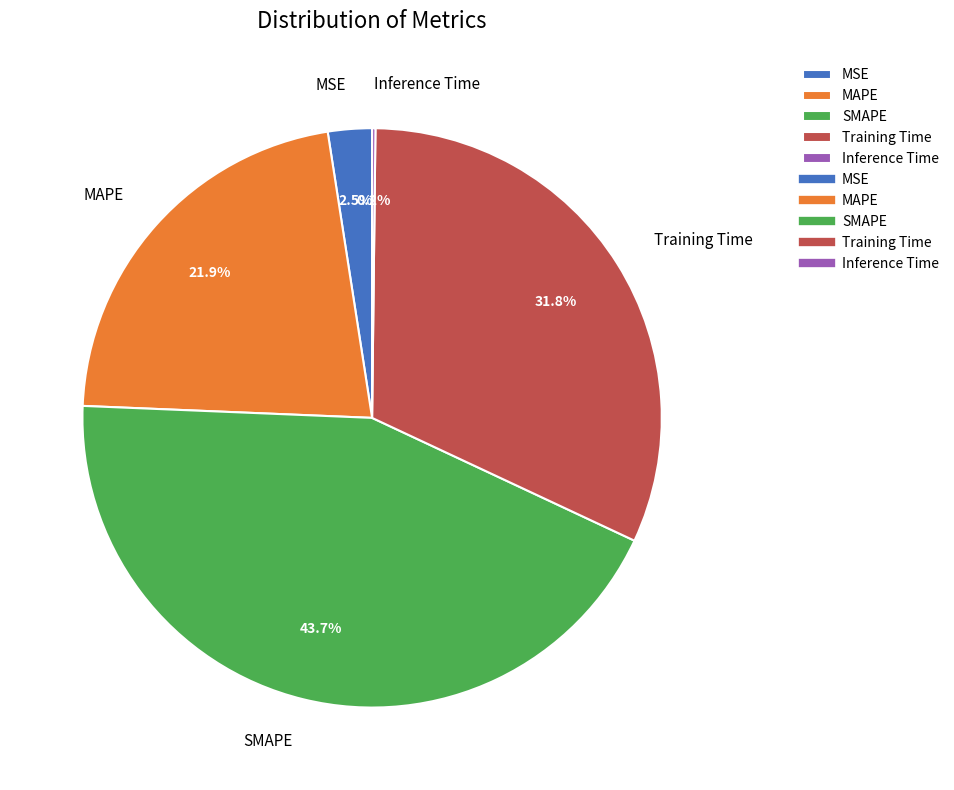

Does any single category account for the majority?

No